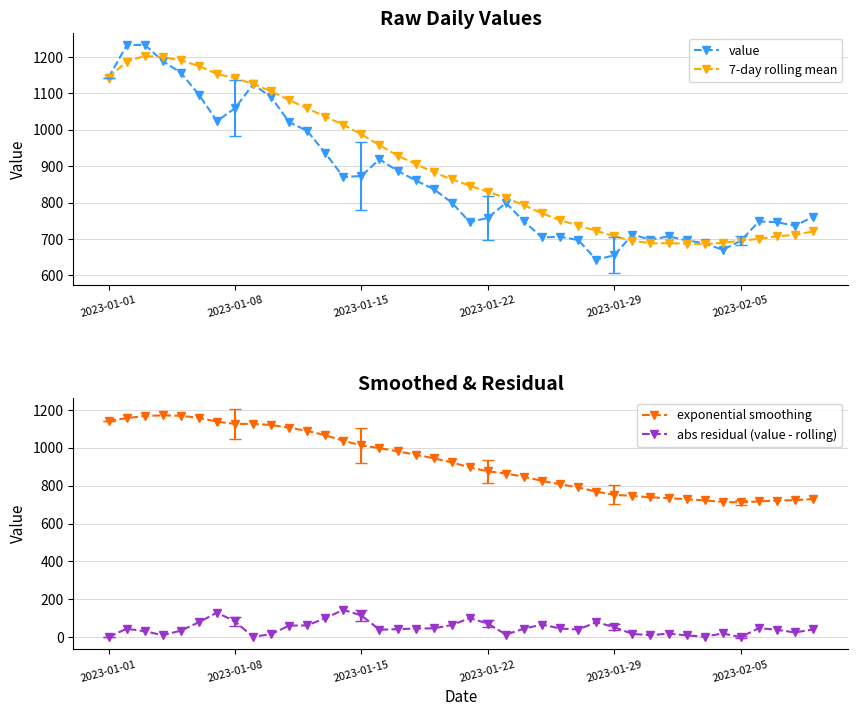

Is this an area chart (filled region under the line)?

No